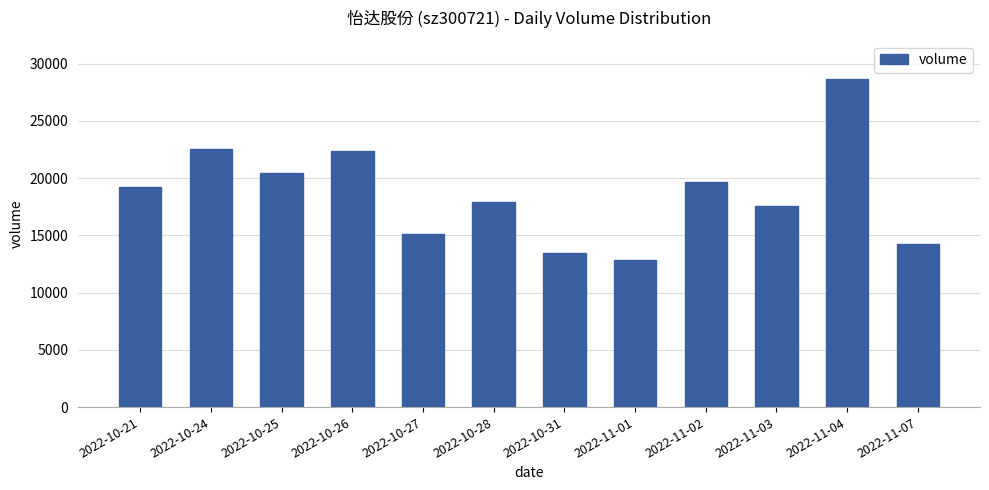

Which has a higher value, 2022-11-07 or 2022-10-26?

2022-10-26